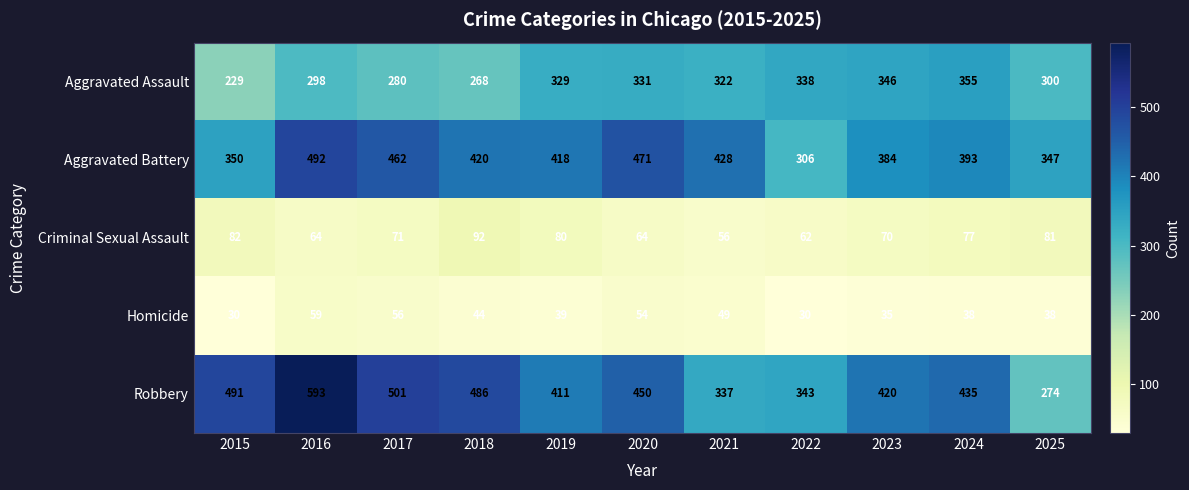

How many distinct data groups are displayed?

5